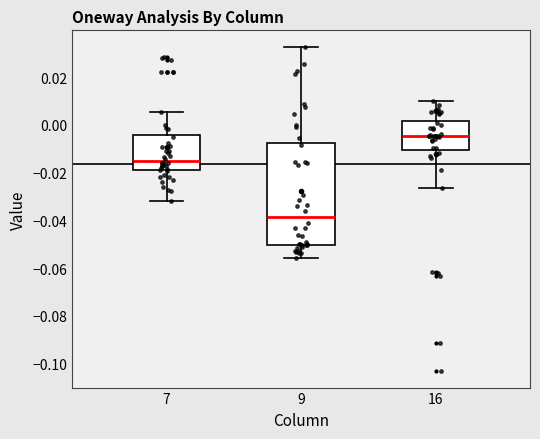

Reading left to right, transcribe this box plot: for each box, give where its median line is, the range the box spans, and where its two whiskers end, as read against the y-axis. The values are not printed on the chart, so give them approximately, as read against the axis.

7: median -0.016, box -0.018 to -0.004, whiskers -0.032 to 0.006
9: median -0.038, box -0.050 to -0.008, whiskers -0.056 to 0.032
16: median -0.004, box -0.010 to 0.002, whiskers -0.026 to 0.010